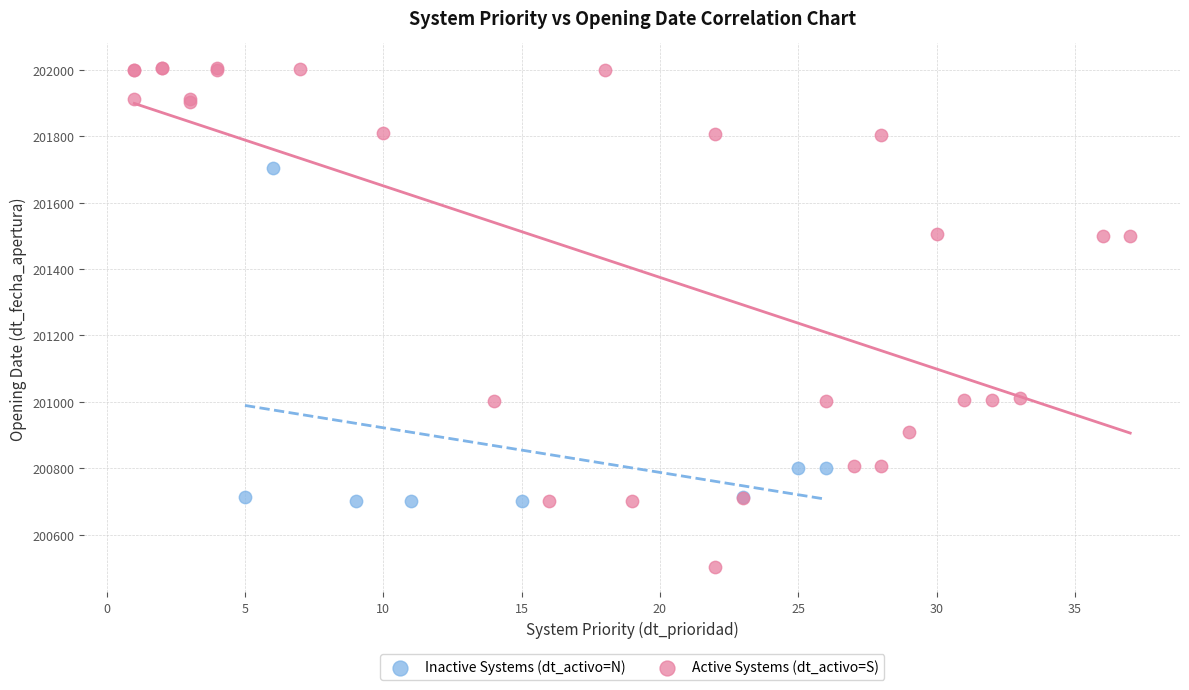

Which series has the widest spread of Y values?

Active Systems (dt_activo=S)